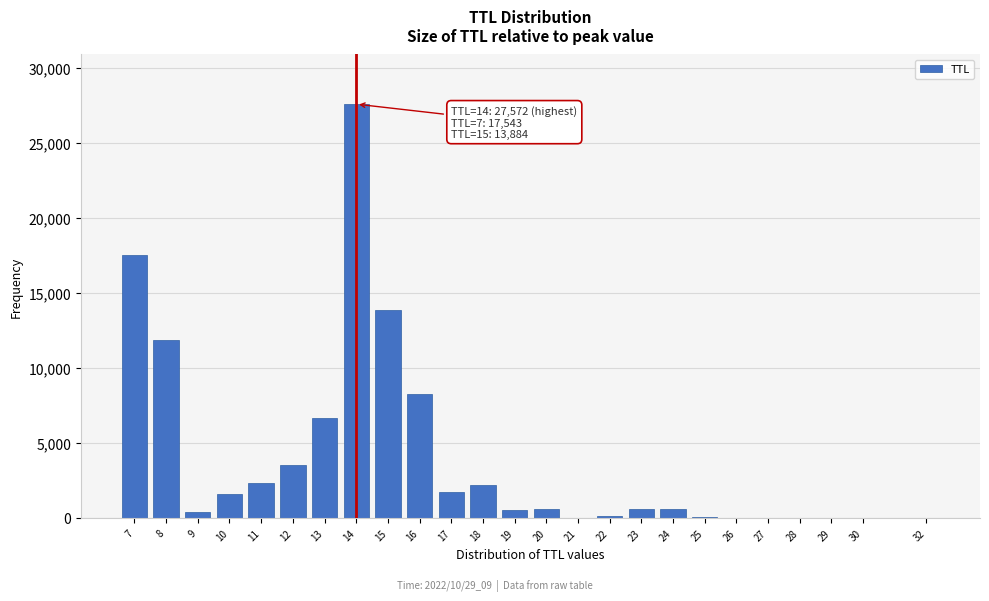

What is the maximum value shown in the chart?

27572